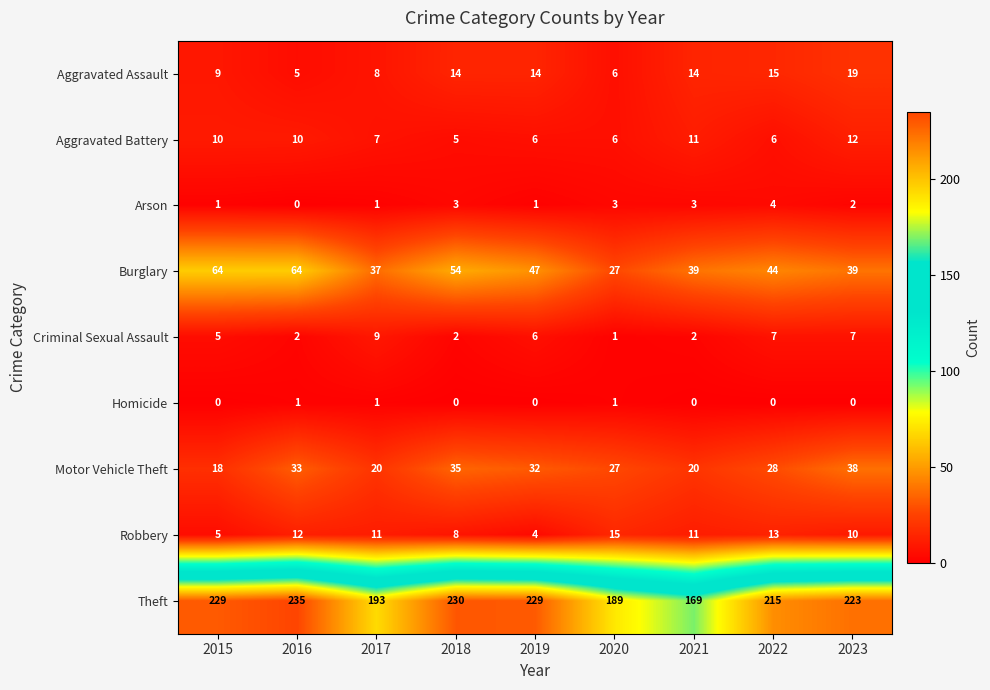

What is the sum of the Burglary values at 2019 and 2017?

84